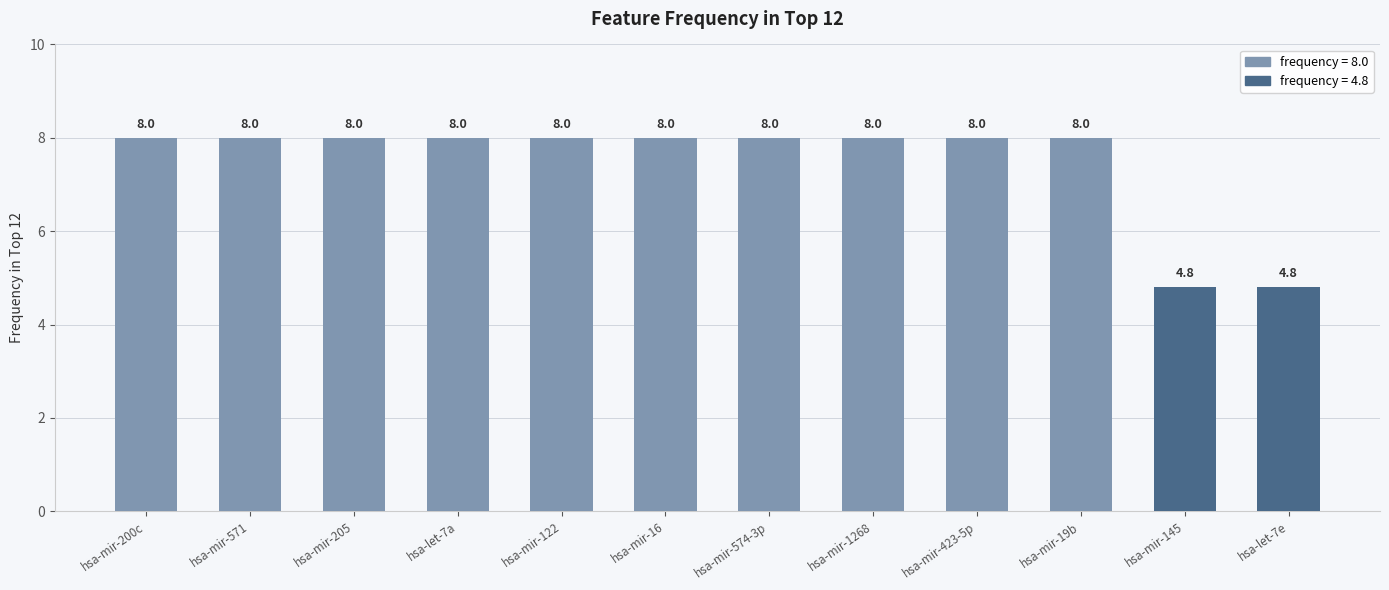

What is the ratio of the value at hsa-mir-145 to the value at hsa-mir-423-5p?

0.6